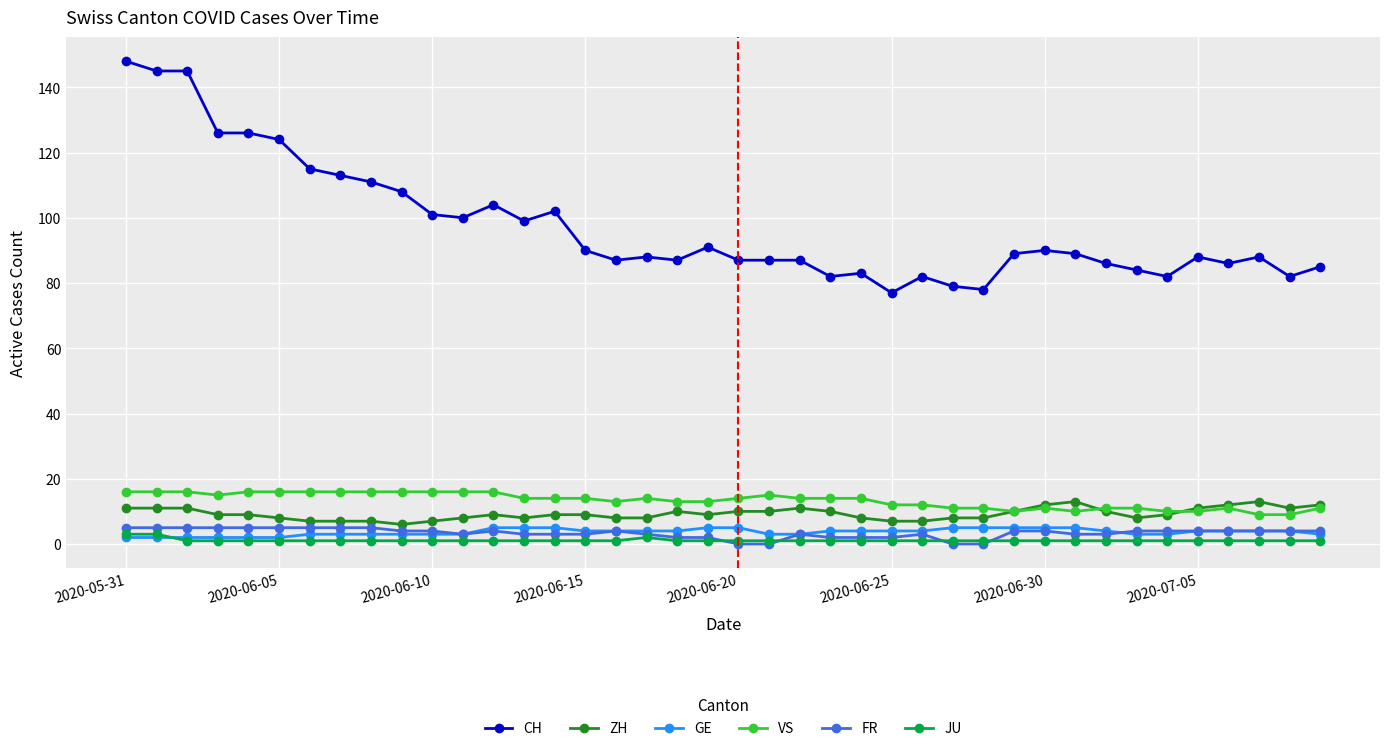

True or false: VS has more than 1 interior local peaks.

True